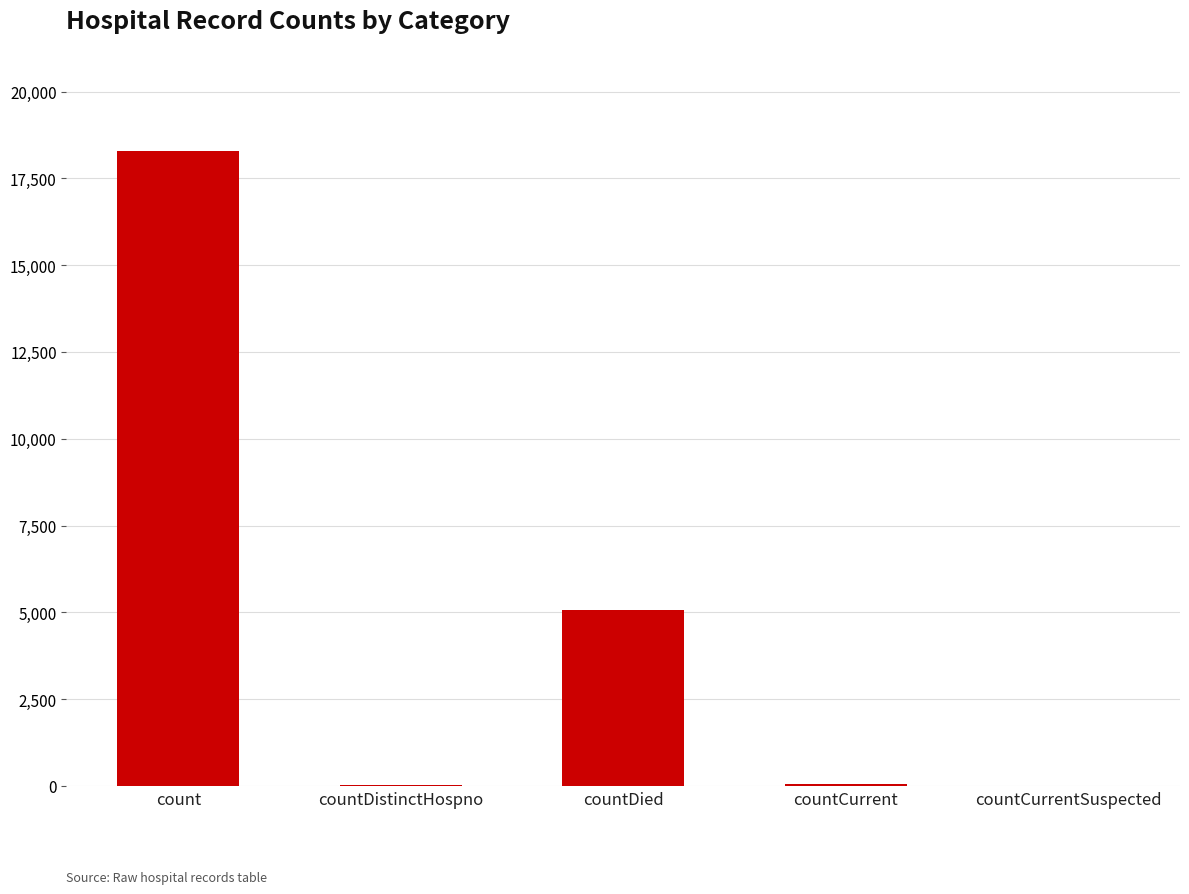

What is the sum of all values?

23435